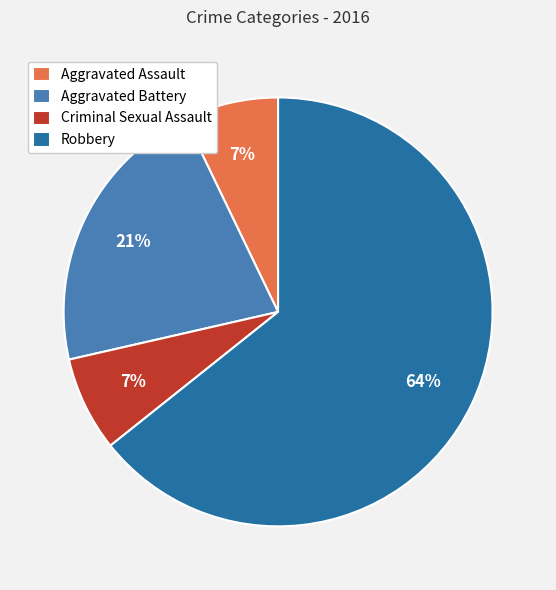

To the nearest percent, what is the combined percentage of Criminal Sexual Assault and Aggravated Assault?

14%